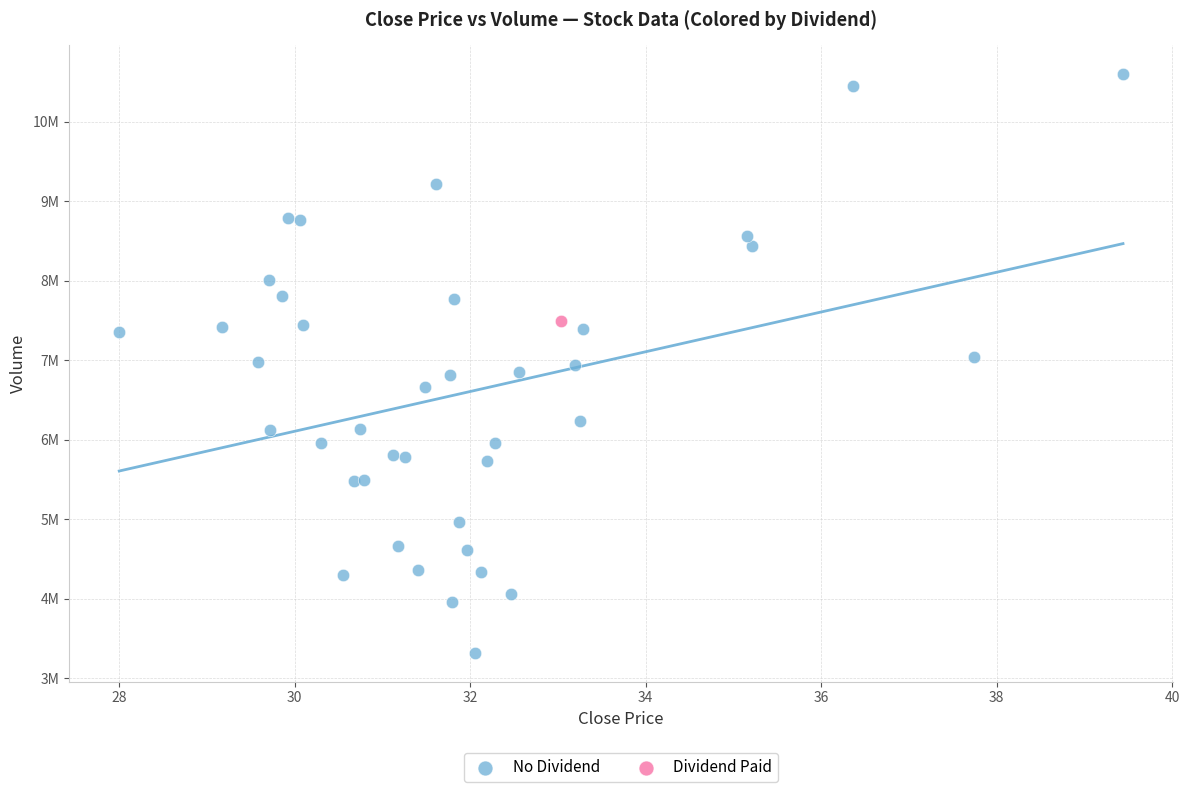

What are all the series names shown in the legend?

No Dividend, Dividend Paid